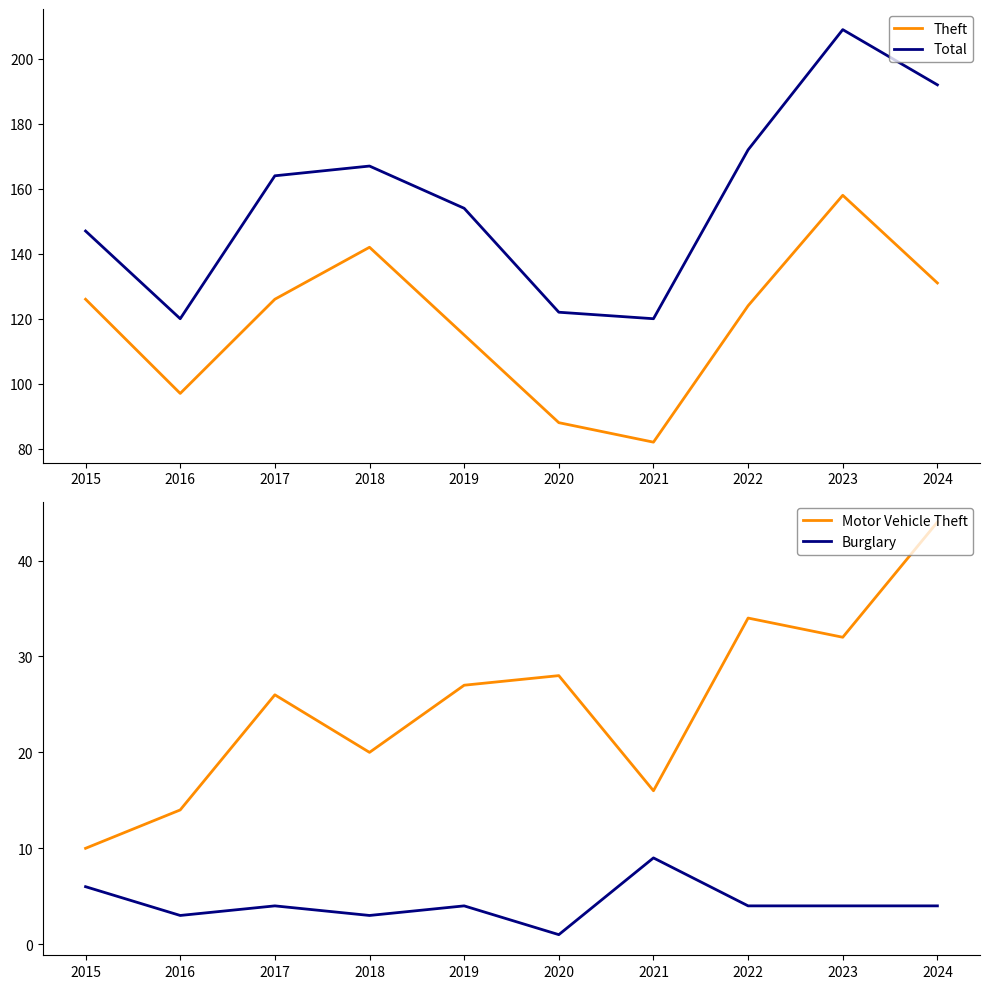

Does the chart display data point markers on the line(s)?

No